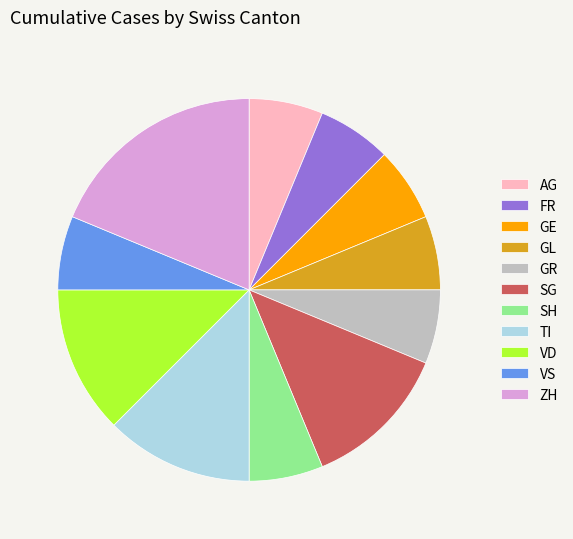

Which category has the biggest portion of the pie?

ZH